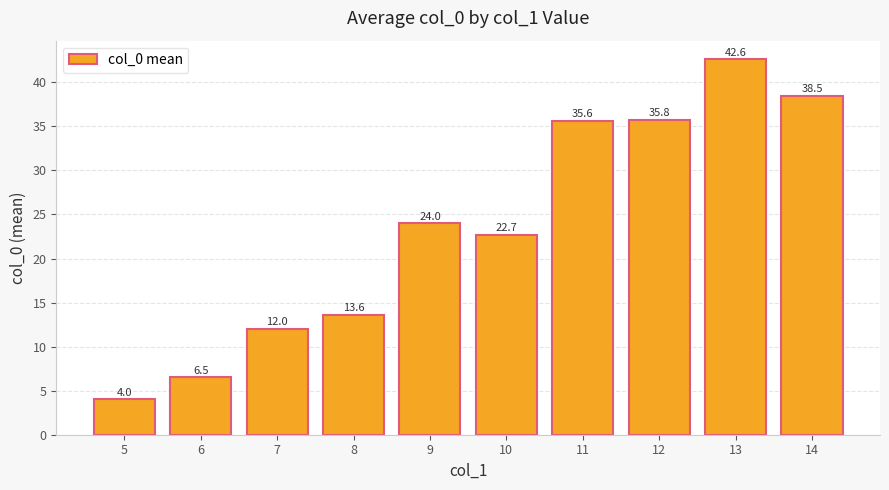

Read the value at 10.

22.7